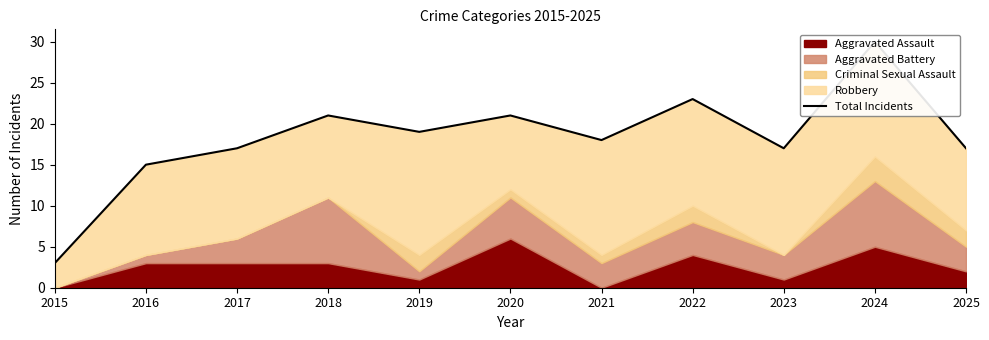

What is the average value?

18